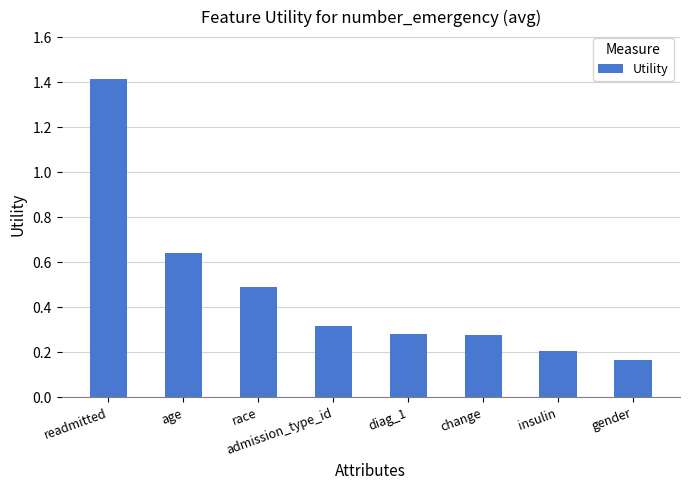

What is the greatest value displayed?

1.4